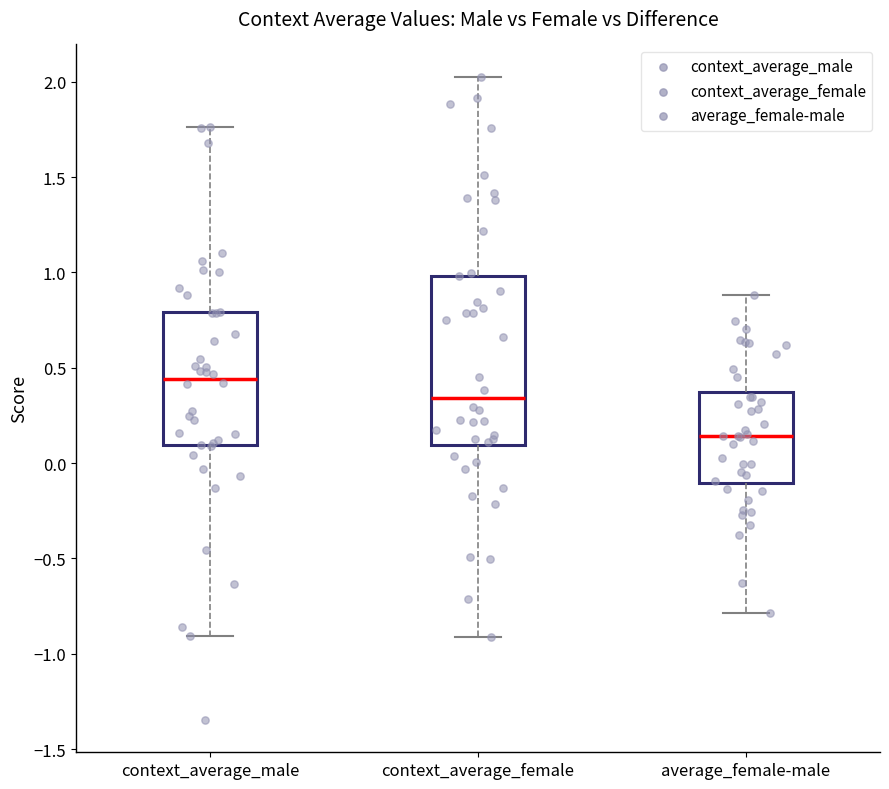

Reading left to right, transcribe this box plot: for each box, give where its median line is, the range the box spans, and where its two whiskers end, as read against the y-axis. The values are not printed on the chart, so give them approximately, as read against the axis.

context_average_male: median 0.45, box 0.10 to 0.80, whiskers -0.90 to 1.75
context_average_female: median 0.35, box 0.10 to 1.00, whiskers -0.90 to 2.05
average_female-male: median 0.15, box -0.10 to 0.35, whiskers -0.80 to 0.90